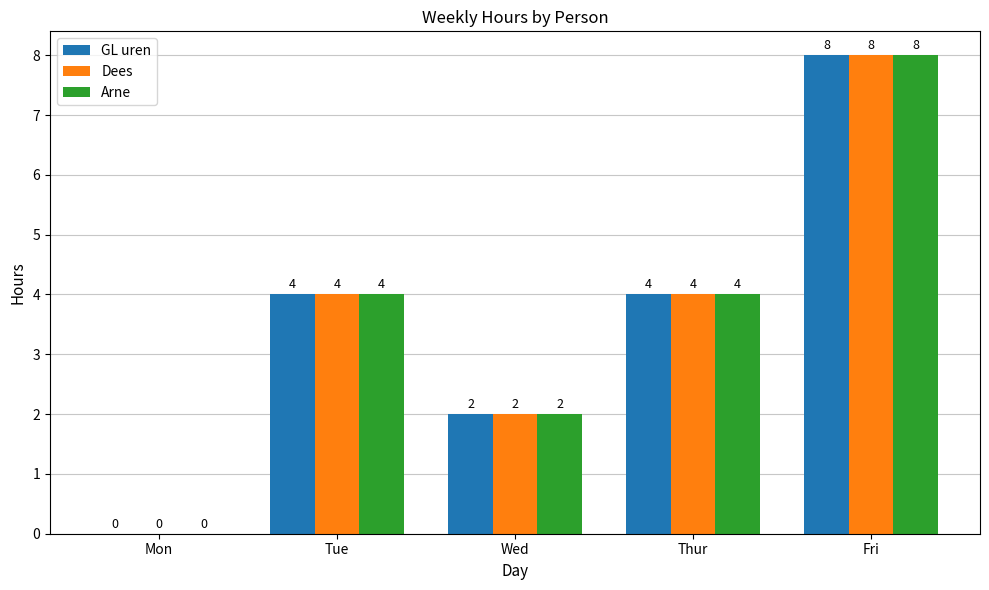

Which label corresponds to the largest value in the chart?

Fri